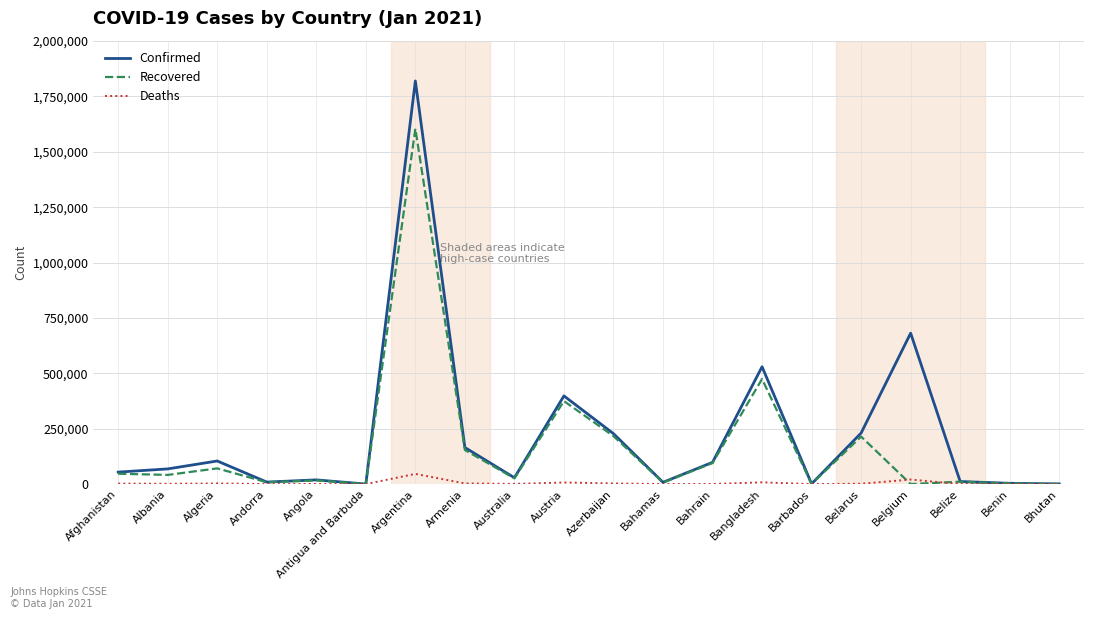

At which category is the sum across all series the highest?

Argentina